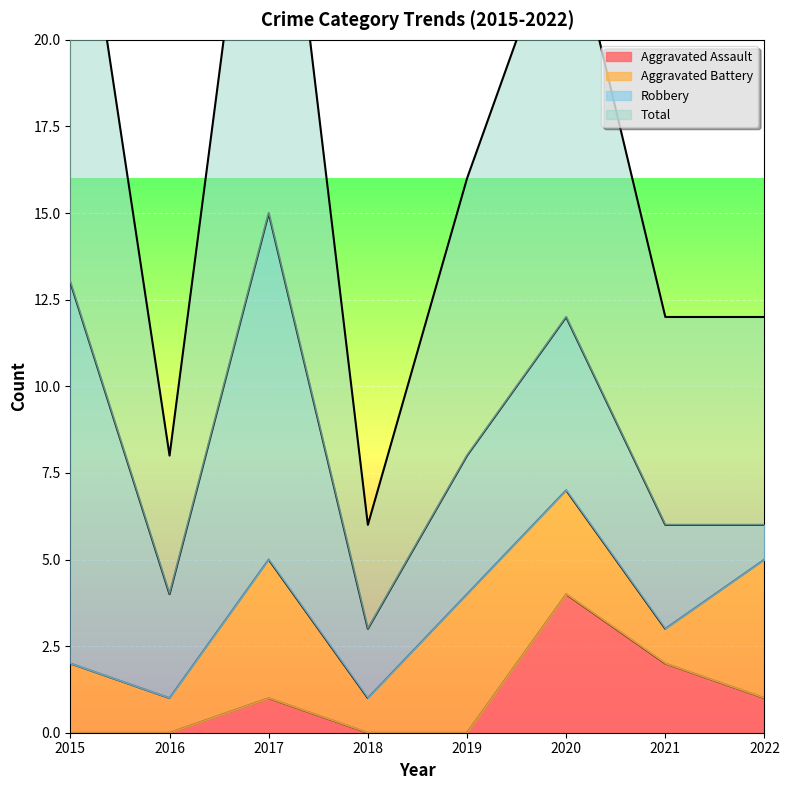

Which category has the highest value in the Aggravated Assault series?

2020